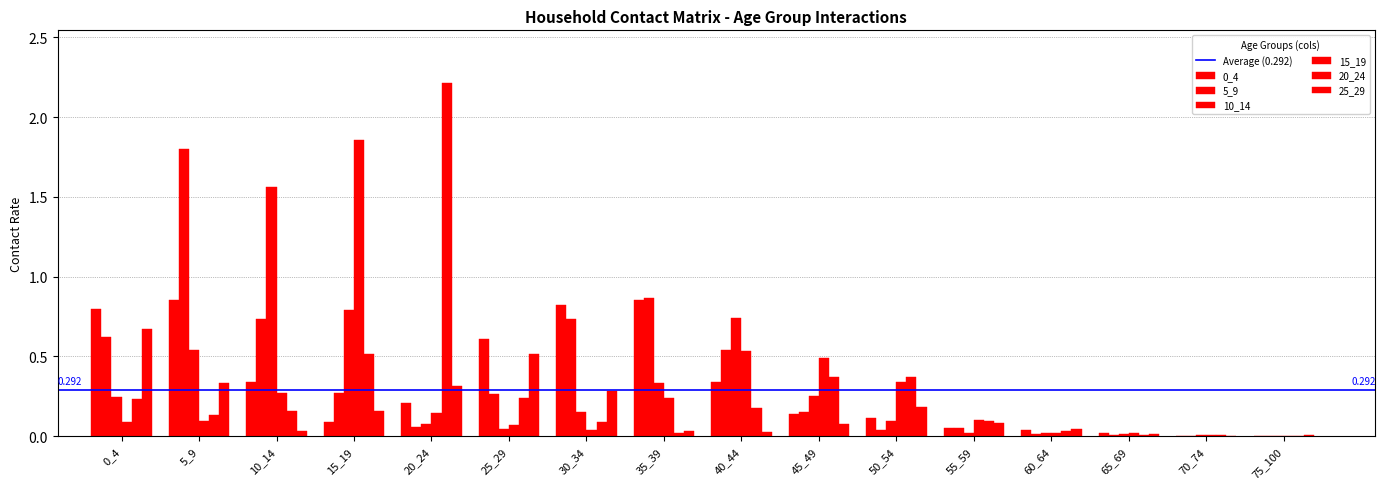

Rank the series at 75_100 from lowest to highest value.

15_19, 5_9, 20_24, 0_4, 10_14, 25_29